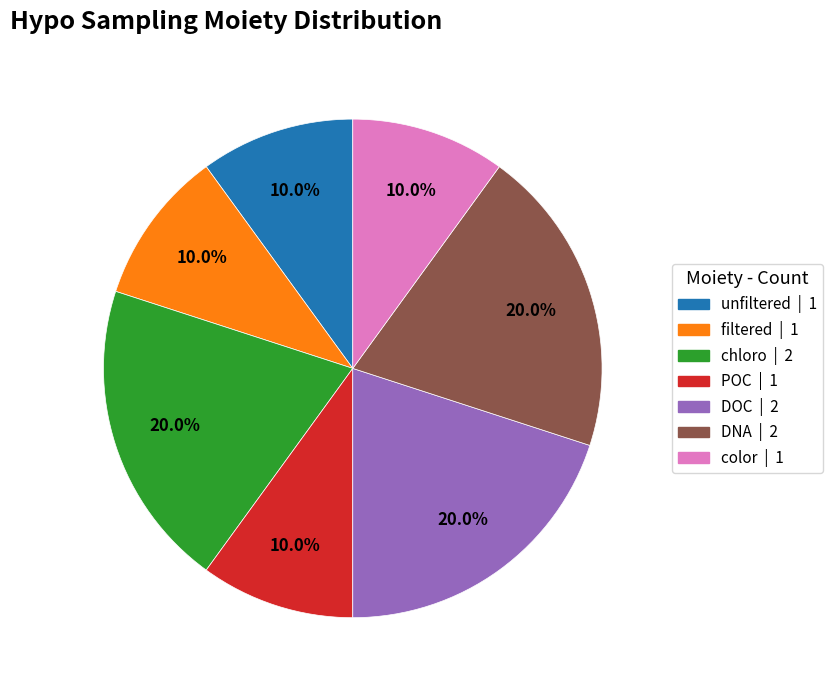

To the nearest percent, what percentage of the pie is unfiltered?

10%